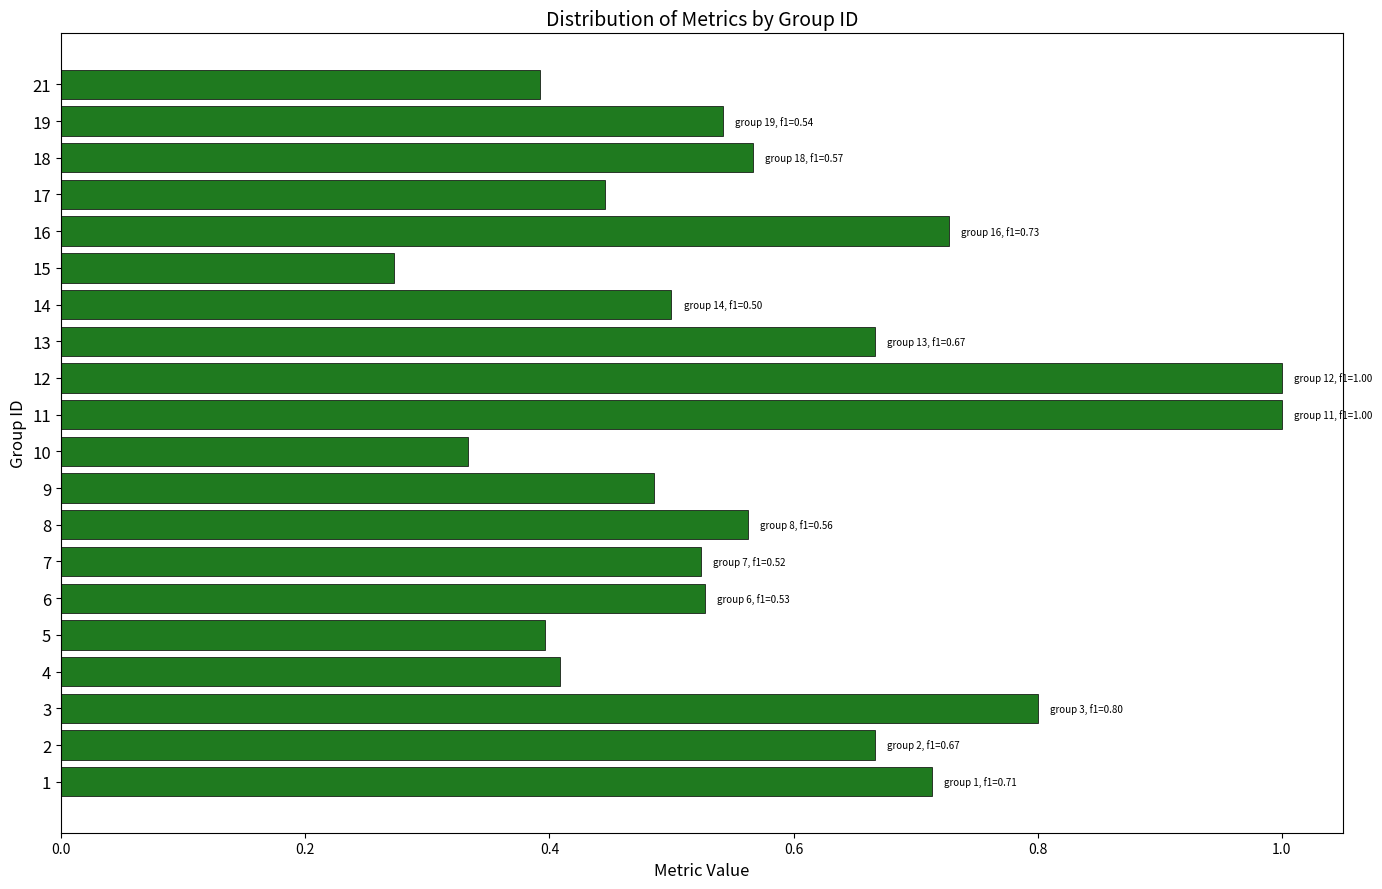

True or false: the data shows 1.0 at 2.

False